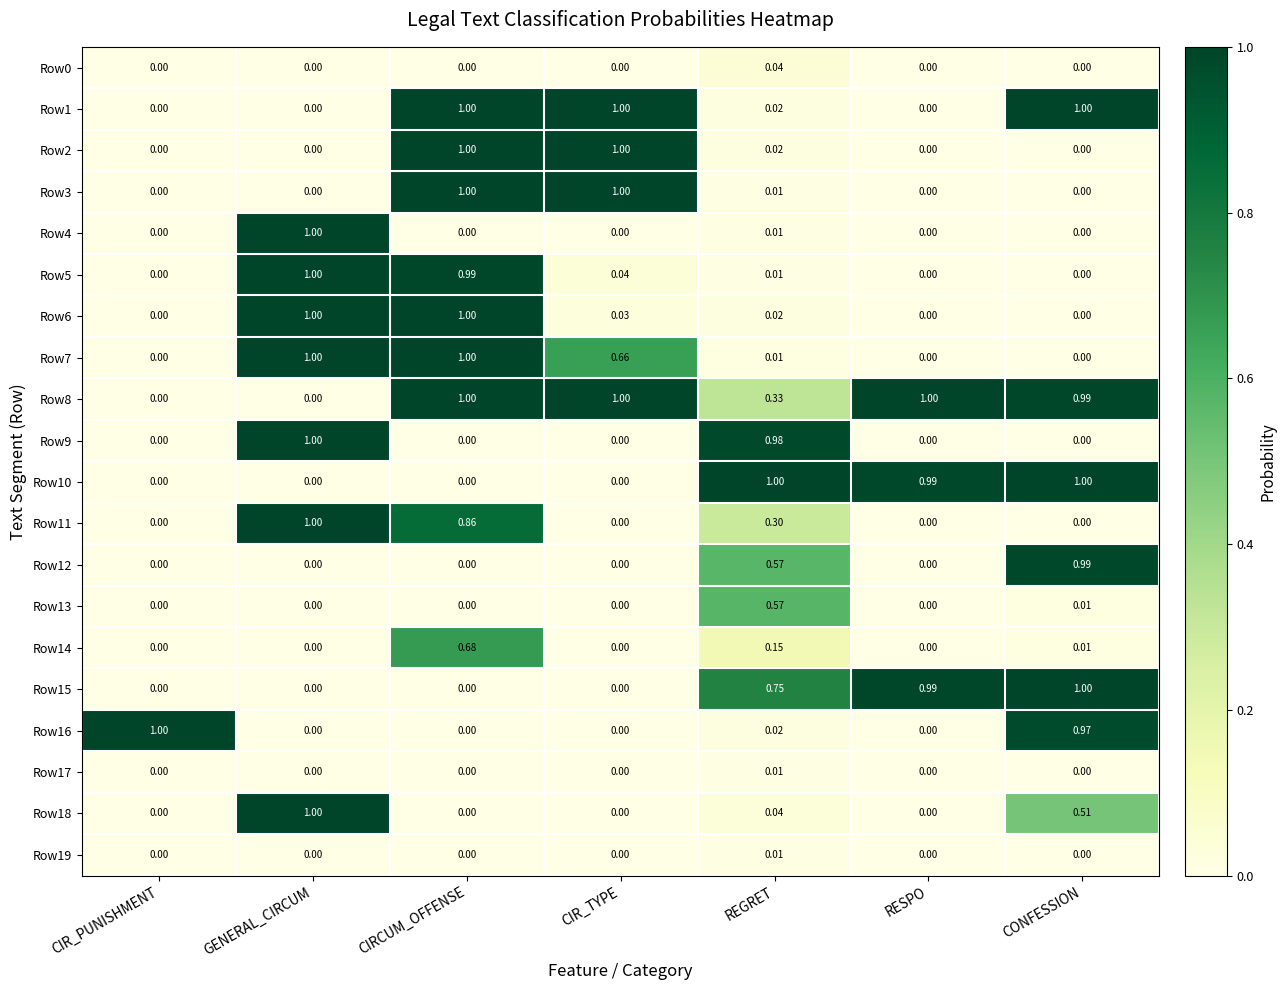

Reading right to left, extract all data points from this chart.

Row0: CONFESSION=0.0	RESPO=0.0	REGRET=0.0	CIR_TYPE=0.0	CIRCUM_OFFENSE=0.0	GENERAL_CIRCUM=0.0	CIR_PUNISHMENT=0.0
Row1: CONFESSION=1.0	RESPO=0.0	REGRET=0.0	CIR_TYPE=1.0	CIRCUM_OFFENSE=1.0	GENERAL_CIRCUM=0.0	CIR_PUNISHMENT=0.0
Row2: CONFESSION=0.0	RESPO=0.0	REGRET=0.0	CIR_TYPE=1.0	CIRCUM_OFFENSE=1.0	GENERAL_CIRCUM=0.0	CIR_PUNISHMENT=0.0
Row3: CONFESSION=0.0	RESPO=0.0	REGRET=0.0	CIR_TYPE=1.0	CIRCUM_OFFENSE=1.0	GENERAL_CIRCUM=0.0	CIR_PUNISHMENT=0.0
Row4: CONFESSION=0.0	RESPO=0.0	REGRET=0.0	CIR_TYPE=0.0	CIRCUM_OFFENSE=0.0	GENERAL_CIRCUM=1.0	CIR_PUNISHMENT=0.0
Row5: CONFESSION=0.0	RESPO=0.0	REGRET=0.0	CIR_TYPE=0.0	CIRCUM_OFFENSE=1.0	GENERAL_CIRCUM=1.0	CIR_PUNISHMENT=0.0
Row6: CONFESSION=0.0	RESPO=0.0	REGRET=0.0	CIR_TYPE=0.0	CIRCUM_OFFENSE=1.0	GENERAL_CIRCUM=1.0	CIR_PUNISHMENT=0.0
Row7: CONFESSION=0.0	RESPO=0.0	REGRET=0.0	CIR_TYPE=0.7	CIRCUM_OFFENSE=1.0	GENERAL_CIRCUM=1.0	CIR_PUNISHMENT=0.0
Row8: CONFESSION=1.0	RESPO=1.0	REGRET=0.3	CIR_TYPE=1.0	CIRCUM_OFFENSE=1.0	GENERAL_CIRCUM=0.0	CIR_PUNISHMENT=0.0
Row9: CONFESSION=0.0	RESPO=0.0	REGRET=1.0	CIR_TYPE=0.0	CIRCUM_OFFENSE=0.0	GENERAL_CIRCUM=1.0	CIR_PUNISHMENT=0.0
Row10: CONFESSION=1.0	RESPO=1.0	REGRET=1.0	CIR_TYPE=0.0	CIRCUM_OFFENSE=0.0	GENERAL_CIRCUM=0.0	CIR_PUNISHMENT=0.0
Row11: CONFESSION=0.0	RESPO=0.0	REGRET=0.3	CIR_TYPE=0.0	CIRCUM_OFFENSE=0.9	GENERAL_CIRCUM=1.0	CIR_PUNISHMENT=0.0
Row12: CONFESSION=1.0	RESPO=0.0	REGRET=0.6	CIR_TYPE=0.0	CIRCUM_OFFENSE=0.0	GENERAL_CIRCUM=0.0	CIR_PUNISHMENT=0.0
Row13: CONFESSION=0.0	RESPO=0.0	REGRET=0.6	CIR_TYPE=0.0	CIRCUM_OFFENSE=0.0	GENERAL_CIRCUM=0.0	CIR_PUNISHMENT=0.0
Row14: CONFESSION=0.0	RESPO=0.0	REGRET=0.1	CIR_TYPE=0.0	CIRCUM_OFFENSE=0.7	GENERAL_CIRCUM=0.0	CIR_PUNISHMENT=0.0
Row15: CONFESSION=1.0	RESPO=1.0	REGRET=0.8	CIR_TYPE=0.0	CIRCUM_OFFENSE=0.0	GENERAL_CIRCUM=0.0	CIR_PUNISHMENT=0.0
Row16: CONFESSION=1.0	RESPO=0.0	REGRET=0.0	CIR_TYPE=0.0	CIRCUM_OFFENSE=0.0	GENERAL_CIRCUM=0.0	CIR_PUNISHMENT=1.0
Row17: CONFESSION=0.0	RESPO=0.0	REGRET=0.0	CIR_TYPE=0.0	CIRCUM_OFFENSE=0.0	GENERAL_CIRCUM=0.0	CIR_PUNISHMENT=0.0
Row18: CONFESSION=0.5	RESPO=0.0	REGRET=0.0	CIR_TYPE=0.0	CIRCUM_OFFENSE=0.0	GENERAL_CIRCUM=1.0	CIR_PUNISHMENT=0.0
Row19: CONFESSION=0.0	RESPO=0.0	REGRET=0.0	CIR_TYPE=0.0	CIRCUM_OFFENSE=0.0	GENERAL_CIRCUM=0.0	CIR_PUNISHMENT=0.0